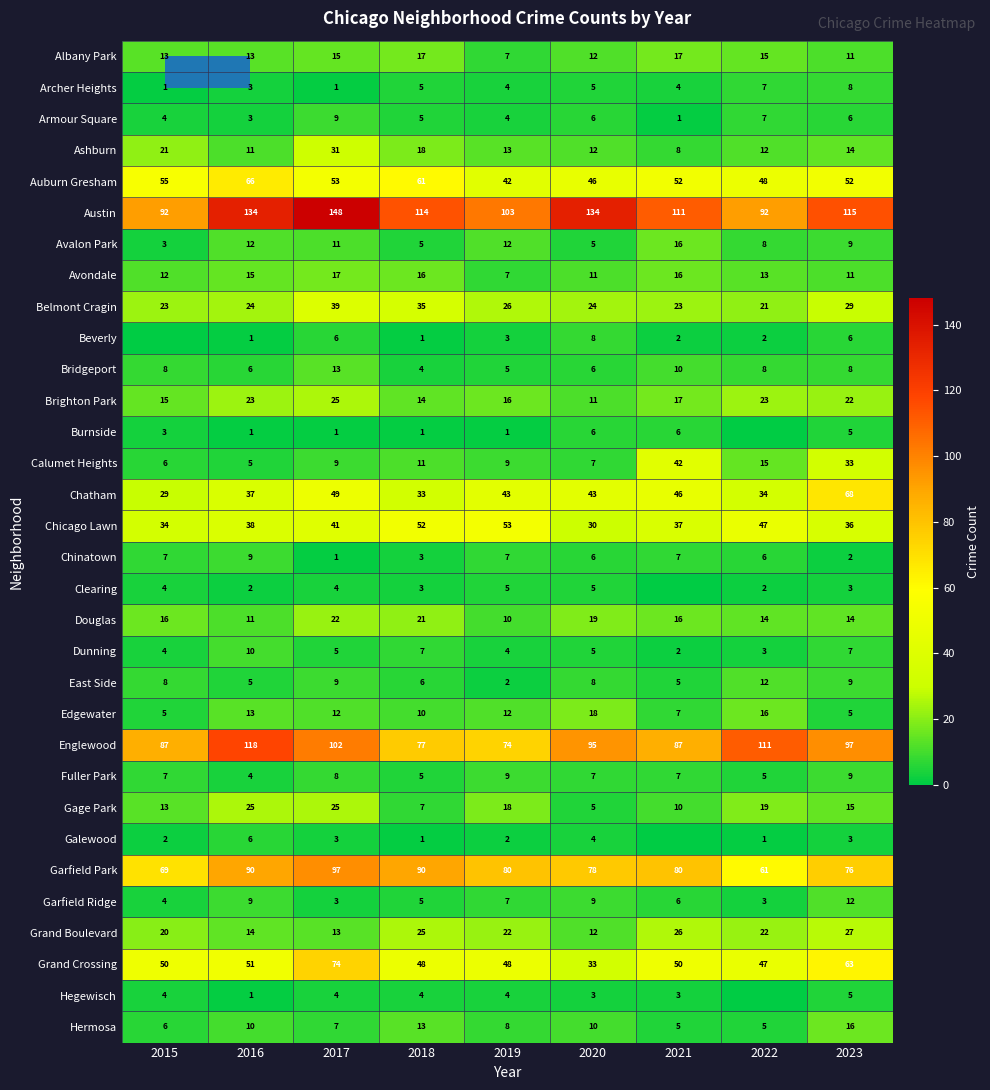

The value of Garfield Ridge at 2023 is 18. True or false?

False